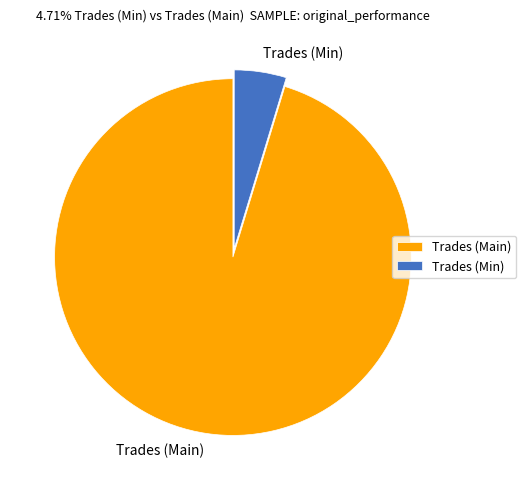

Which category has the biggest portion of the pie?

Trades (Main)